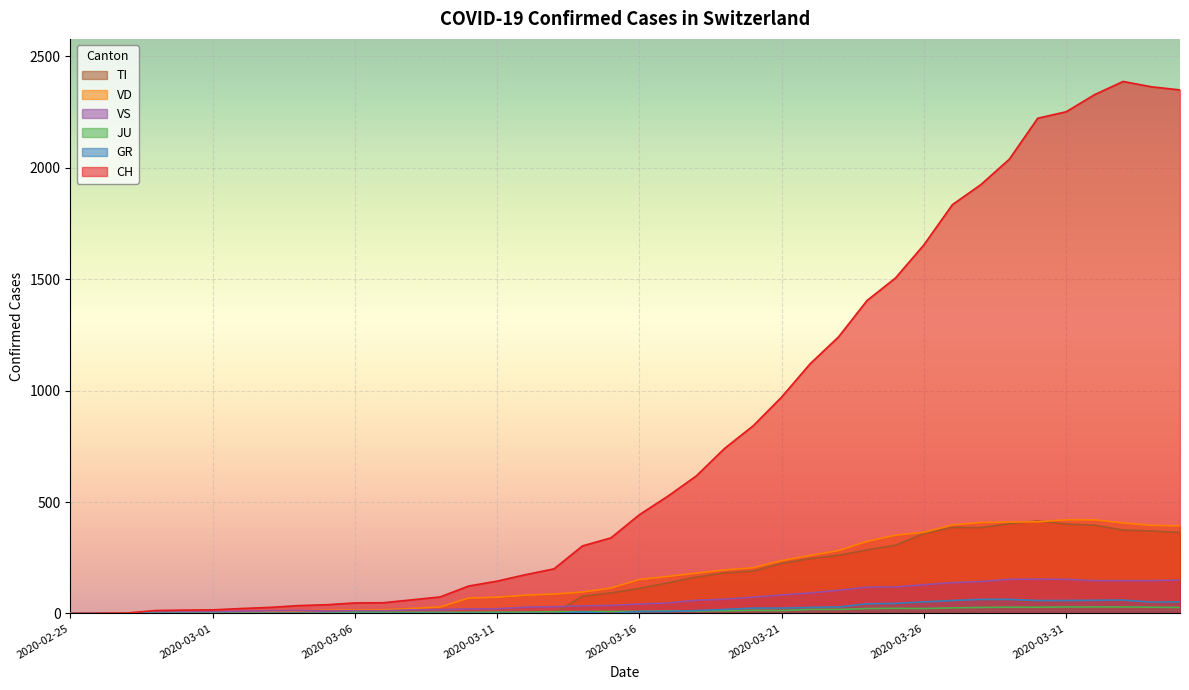

Does the chart display data point markers on the line(s)?

No